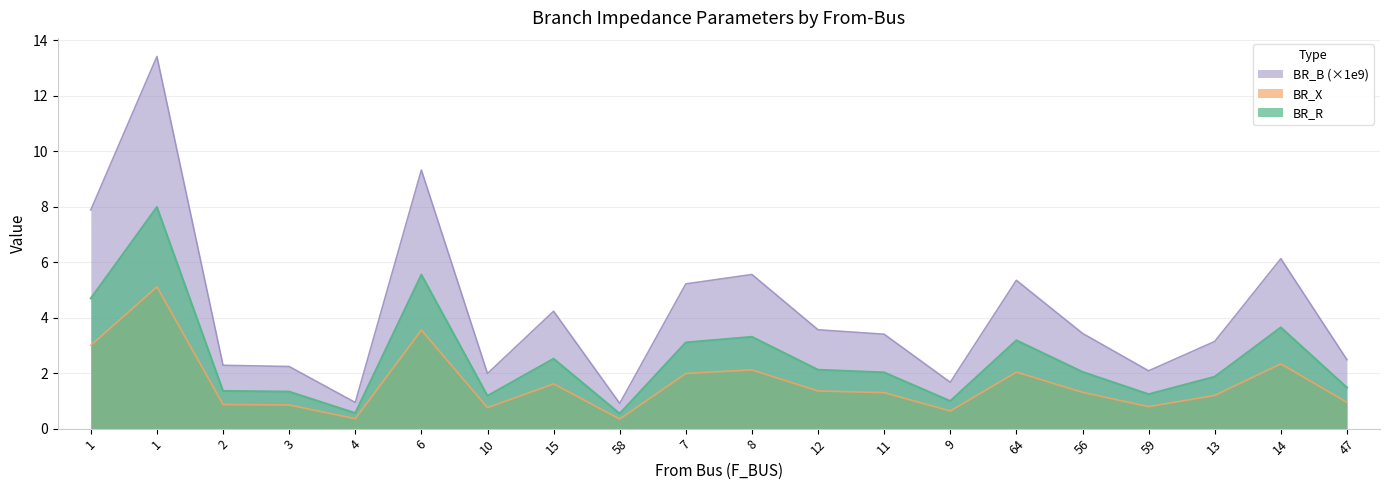

What is the smallest value displayed?

0.3